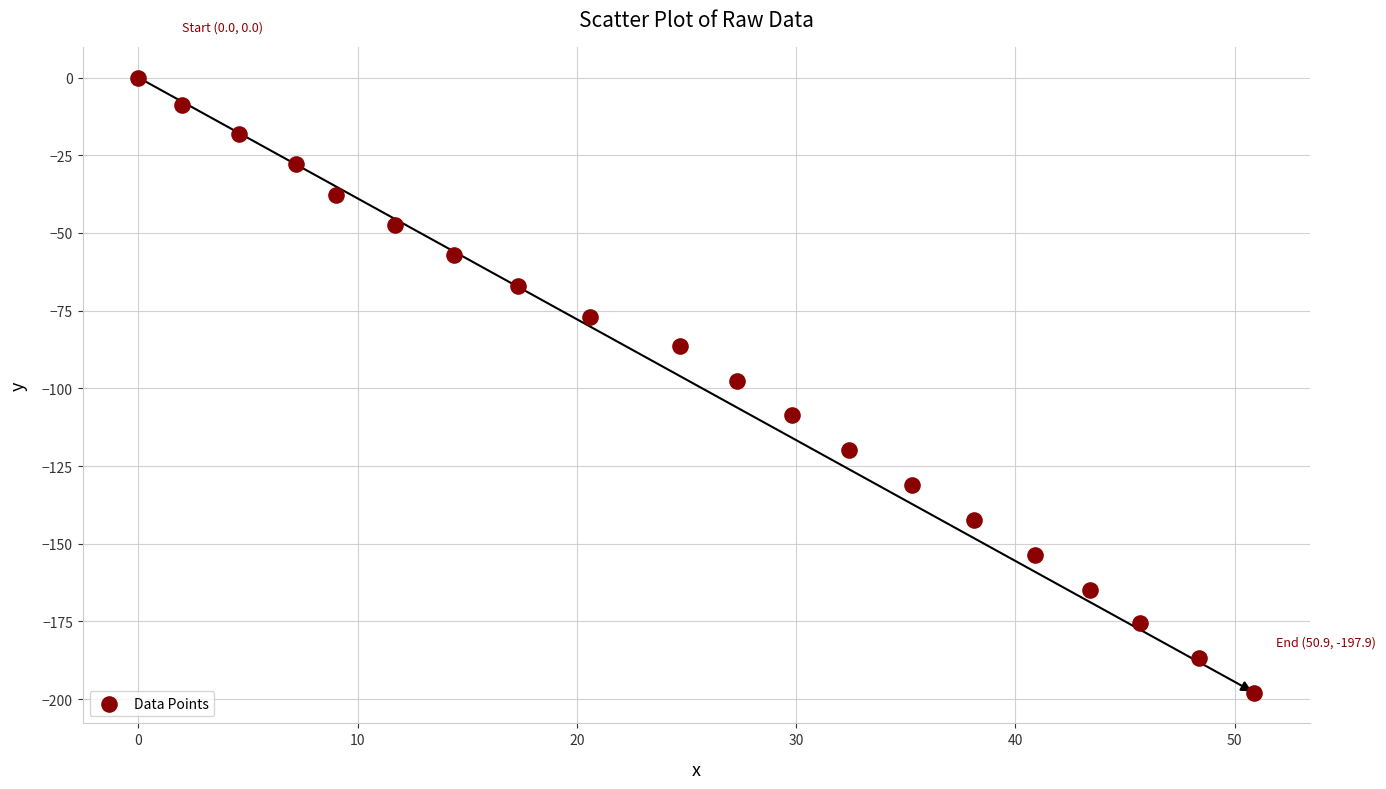

What is the range of Y values (max minus min)?

197.9